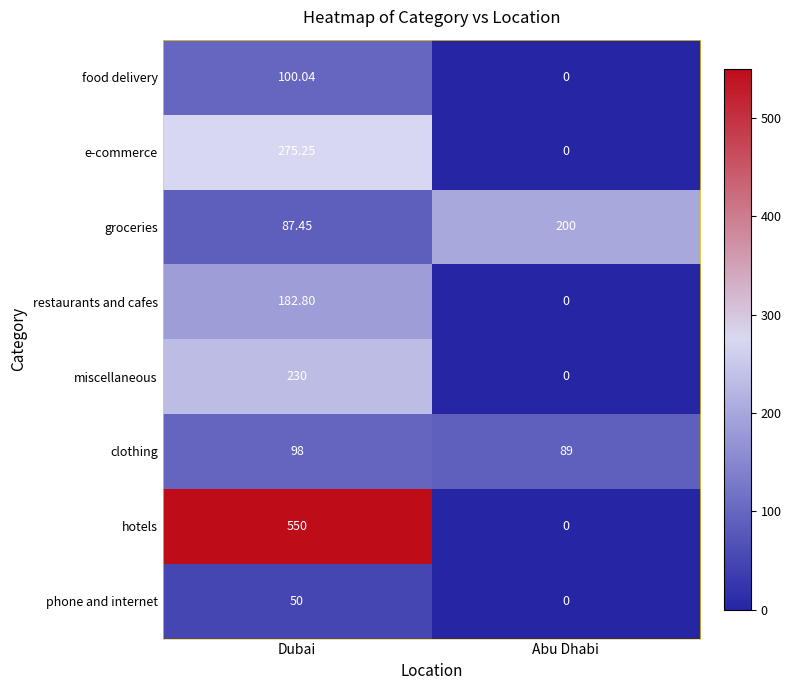

Is the value of groceries at Abu Dhabi greater than the value of restaurants and cafes at Abu Dhabi?

Yes